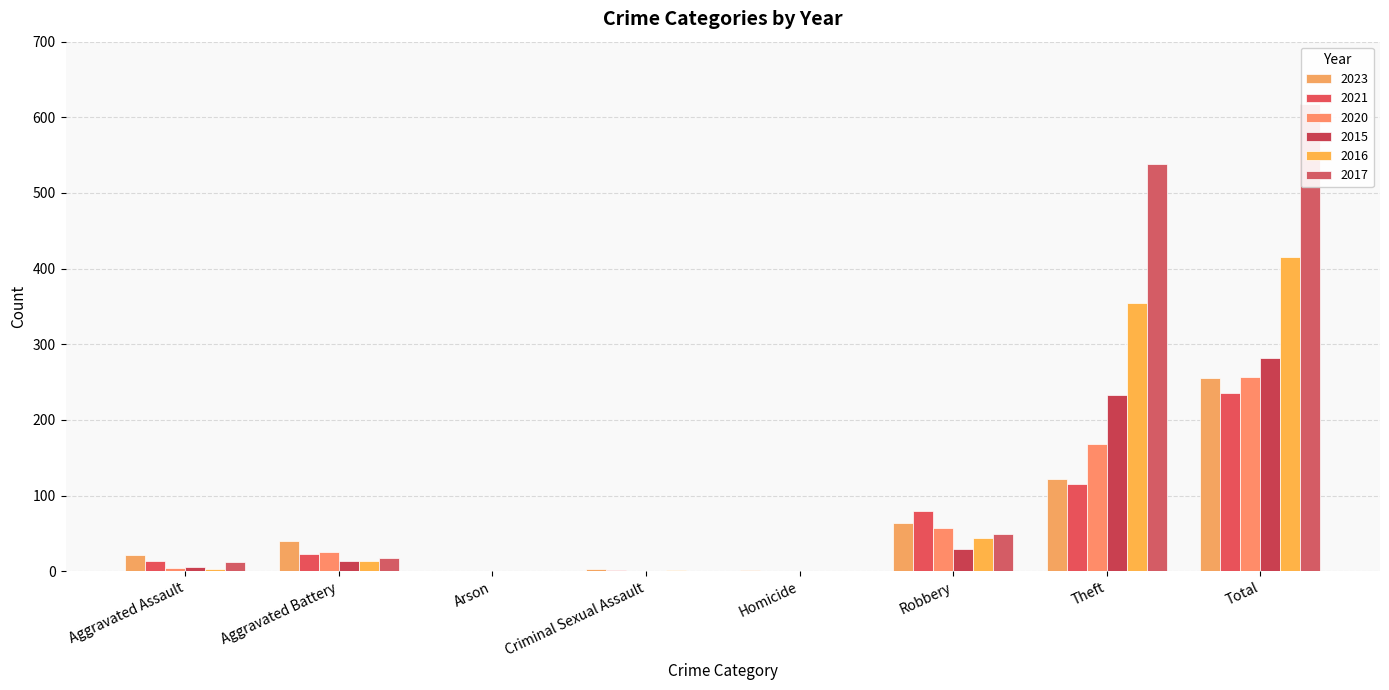

What is the greatest value displayed?

617